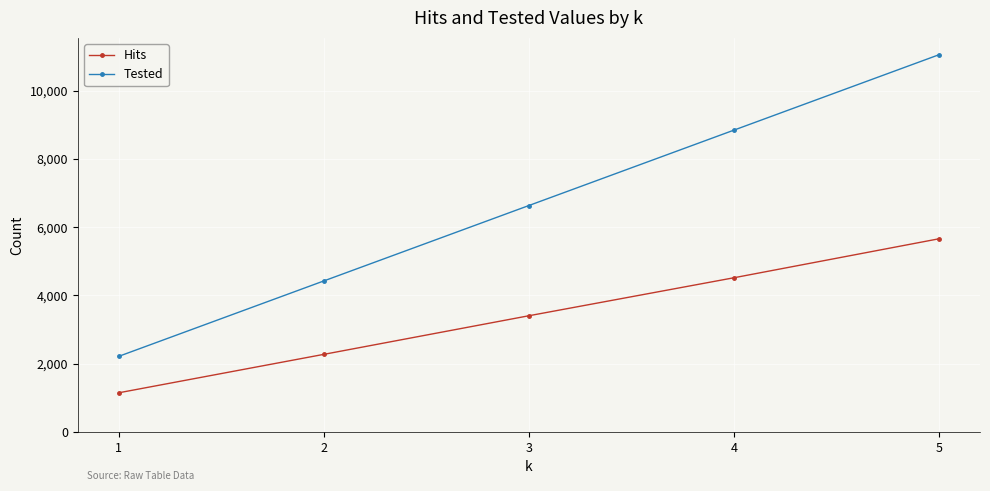

What is the difference between the highest and lowest values at 5?

5397